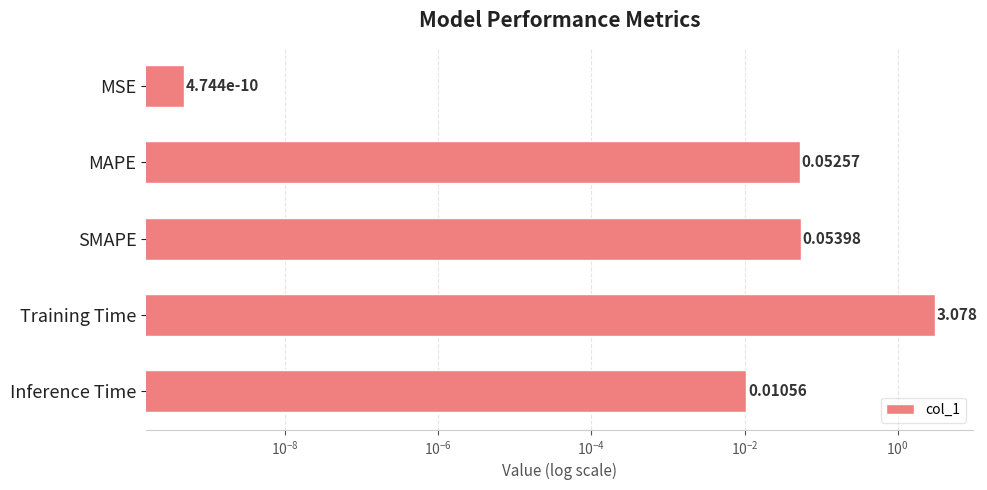

The value at Training Time is 3.1. True or false?

True